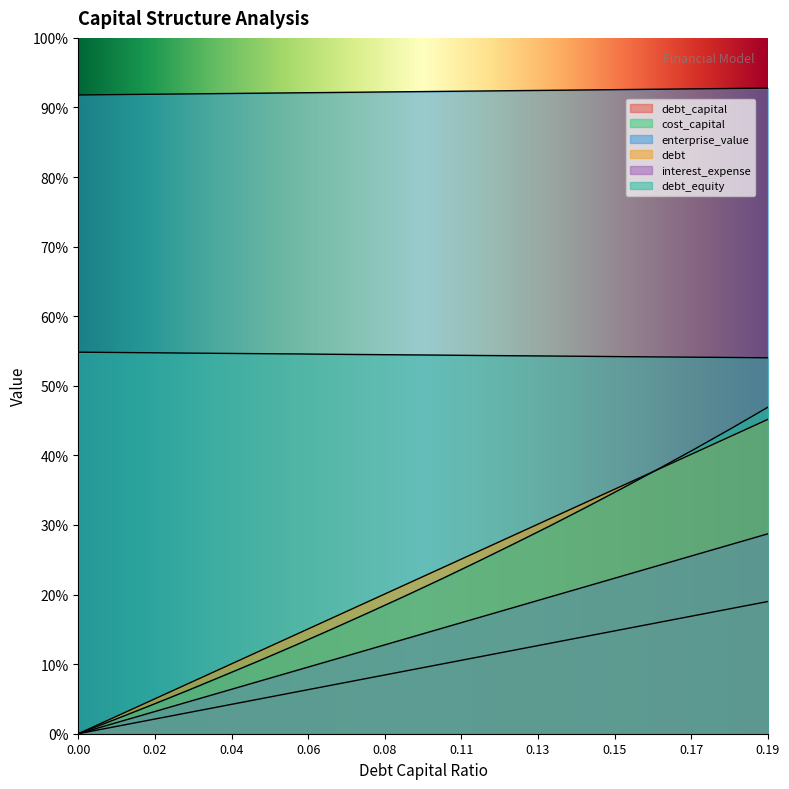

What is the value of the debt point at the 18th from the left?

0.4